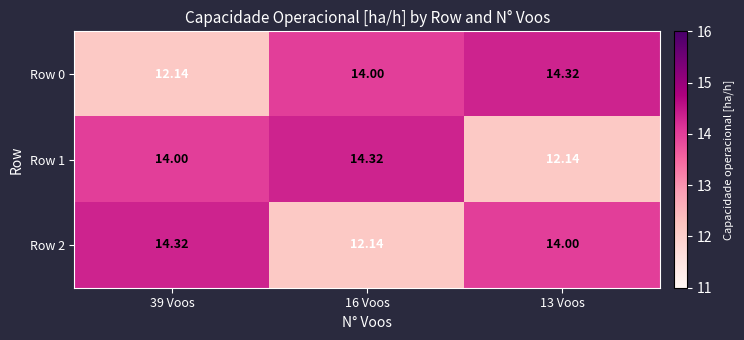

Is the value of Row 0 at 13 Voos greater than the value of Row 2 at 16 Voos?

Yes